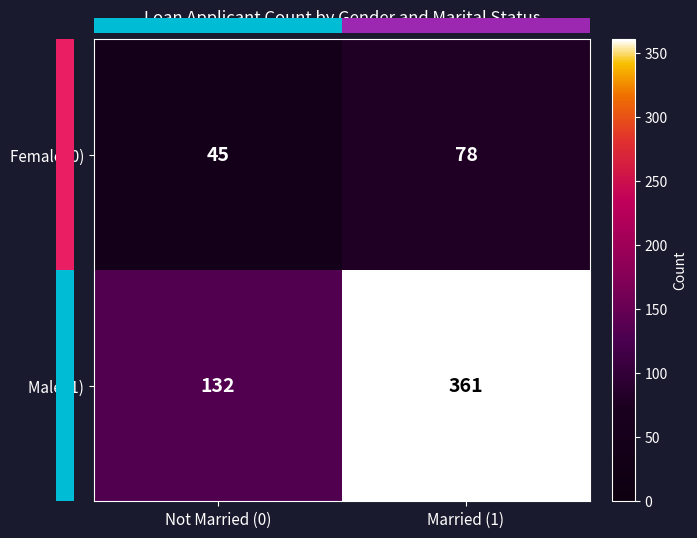

At which category is the sum across all series the highest?

Married (1)